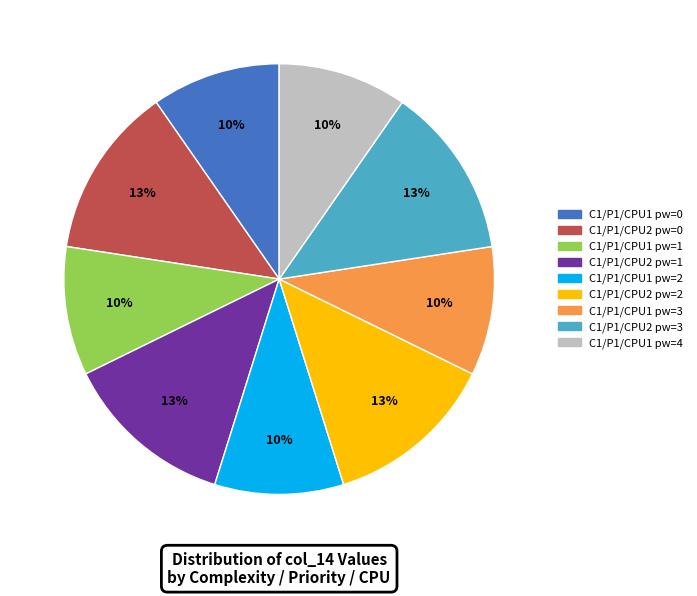

Approximately how many times larger is the value at C1/P1/CPU1 pw=4 compared to C1/P1/CPU1 pw=3?

1.0